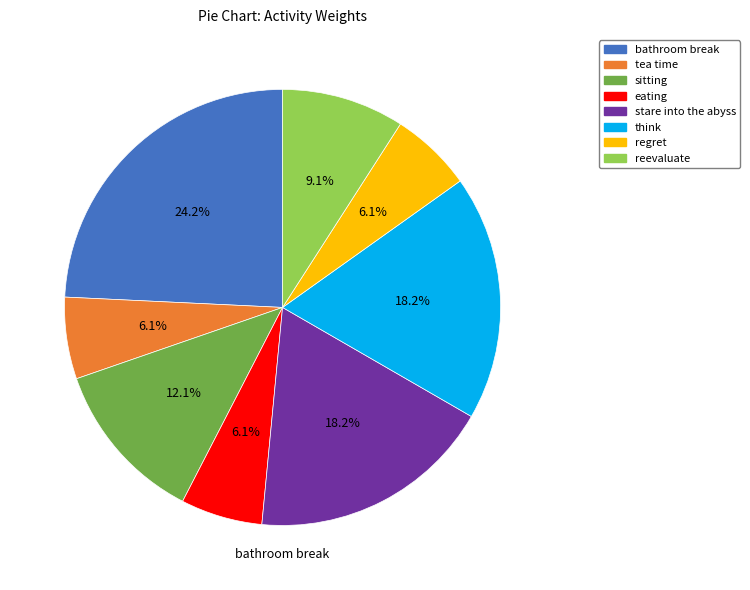

How many segments does this pie chart have?

8